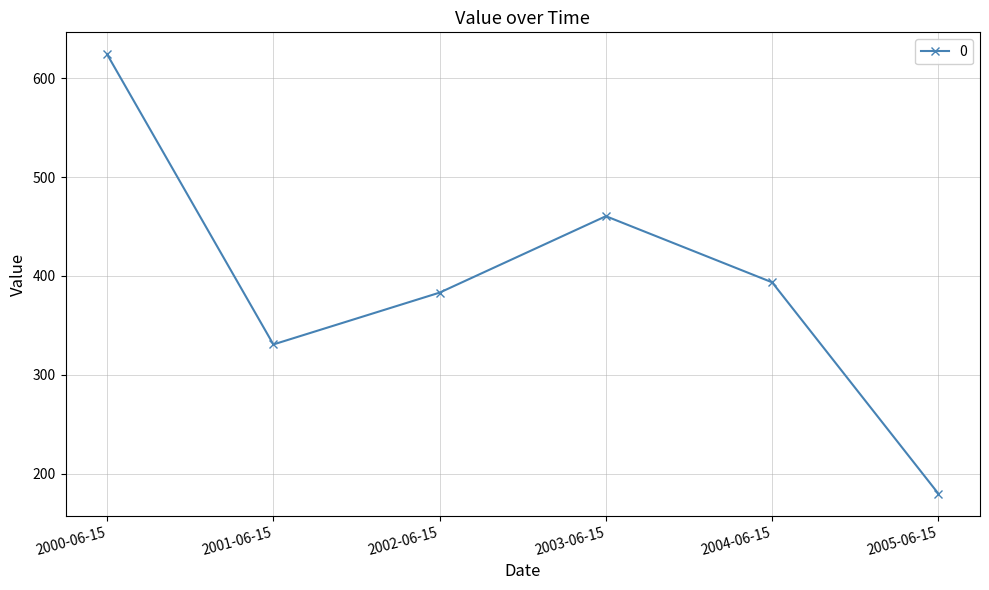

Which label corresponds to the smallest value in the chart?

2005-06-15